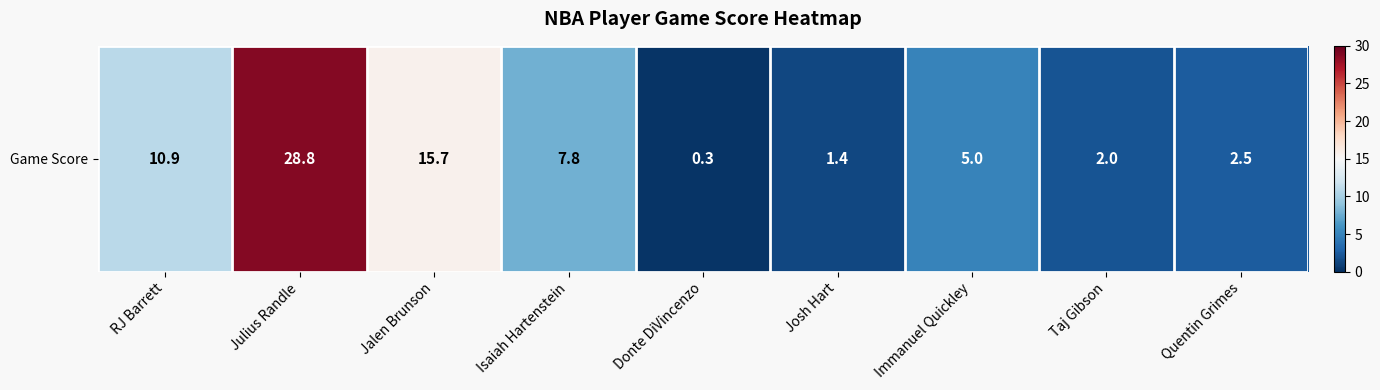

The value at Jalen Brunson is 15.7. True or false?

True